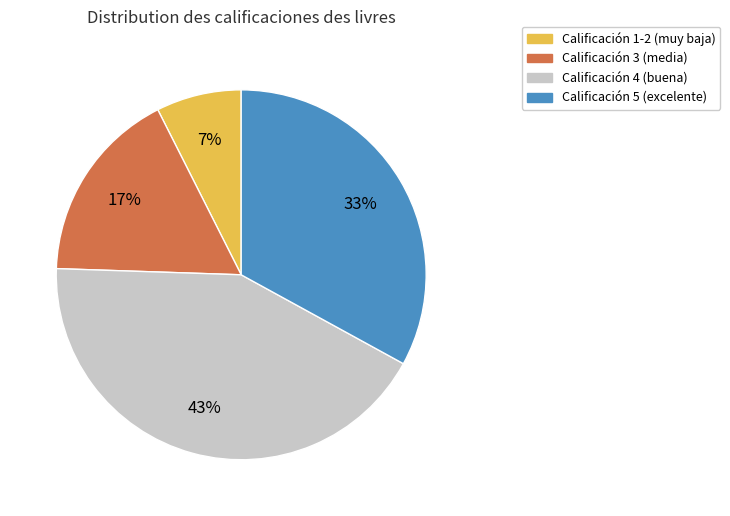

How many segments does this pie chart have?

4